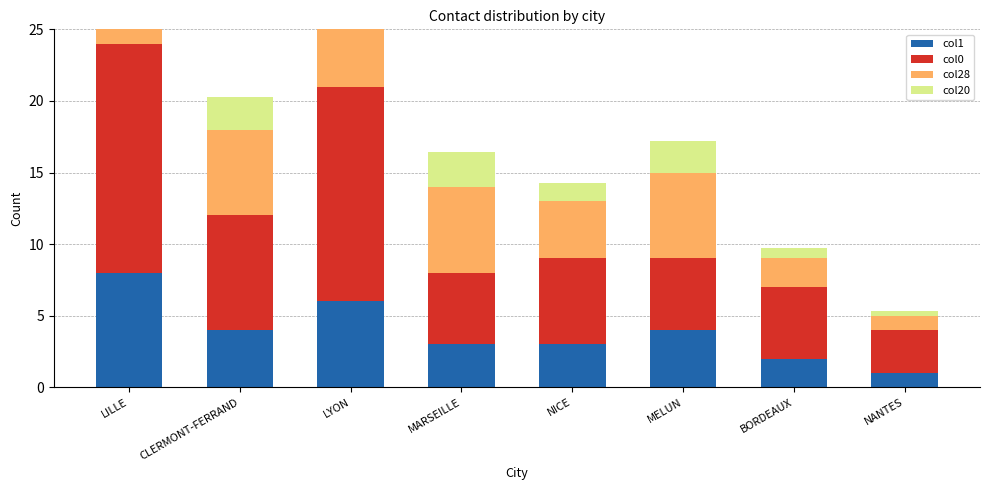

Count the number of data series in this chart.

4